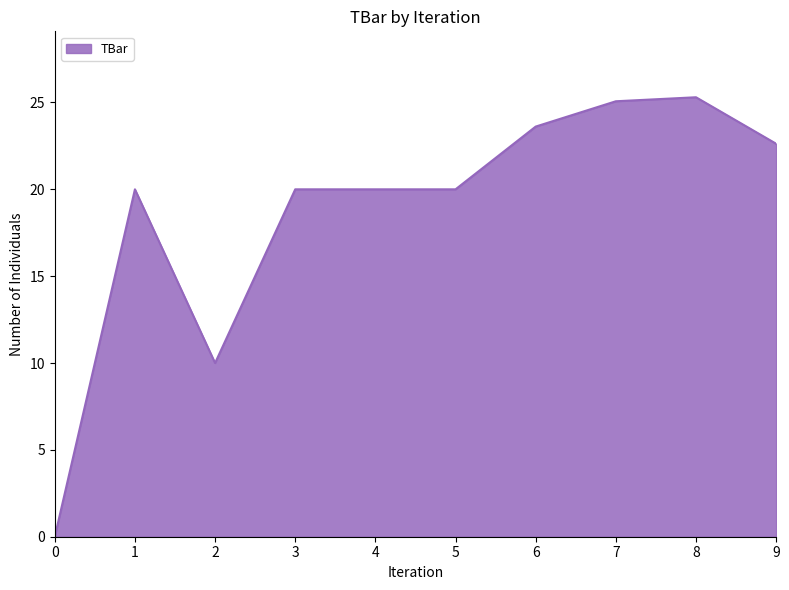

The chart shows a value of 20.0 at 3. True or false?

True